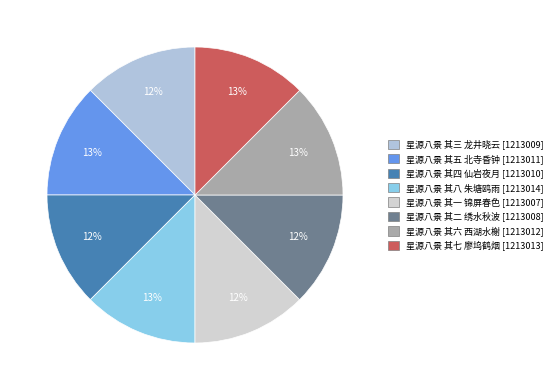

To the nearest percent, what portion does 星源八景 其三 龙井晓云 represent?

12%